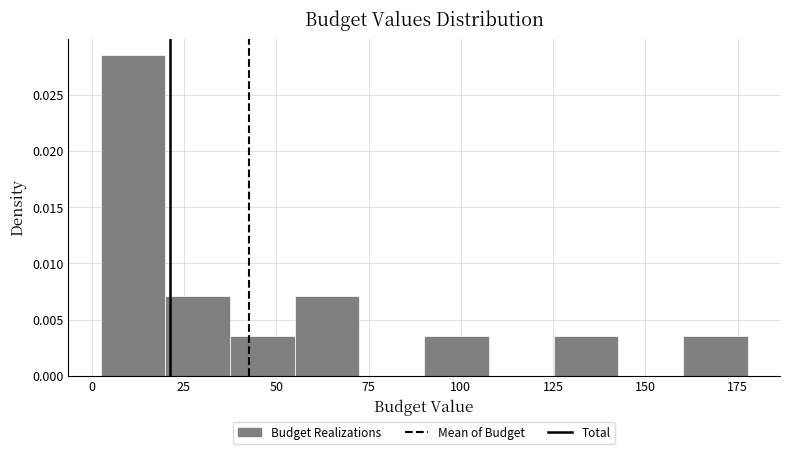

Around what value on the x-axis is the tallest bar? Give the approximate position of its centre, as read against the axis.

10